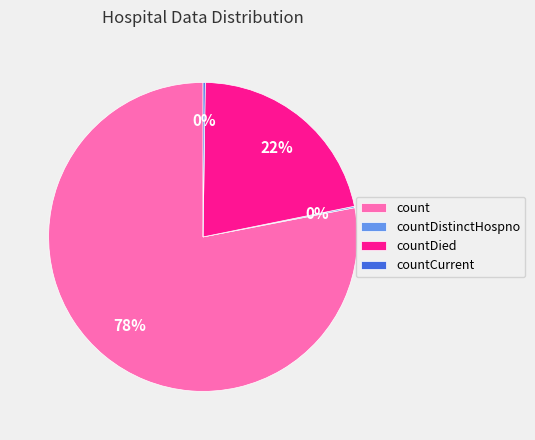

What is the majority slice?

count